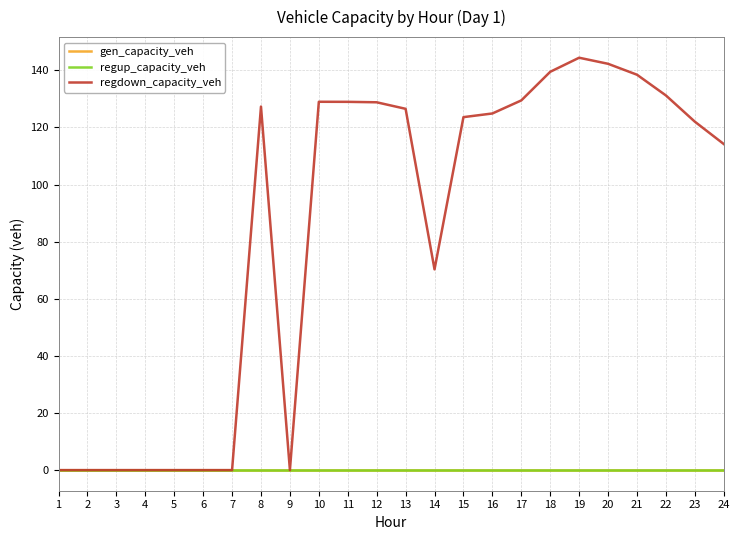

Does the chart have visible grid lines?

Yes